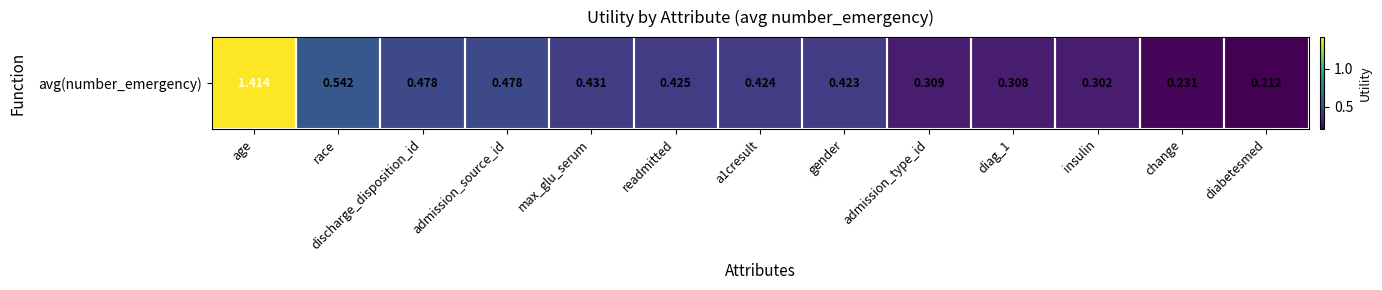

Which has a higher value, admission_type_id or max_glu_serum?

max_glu_serum